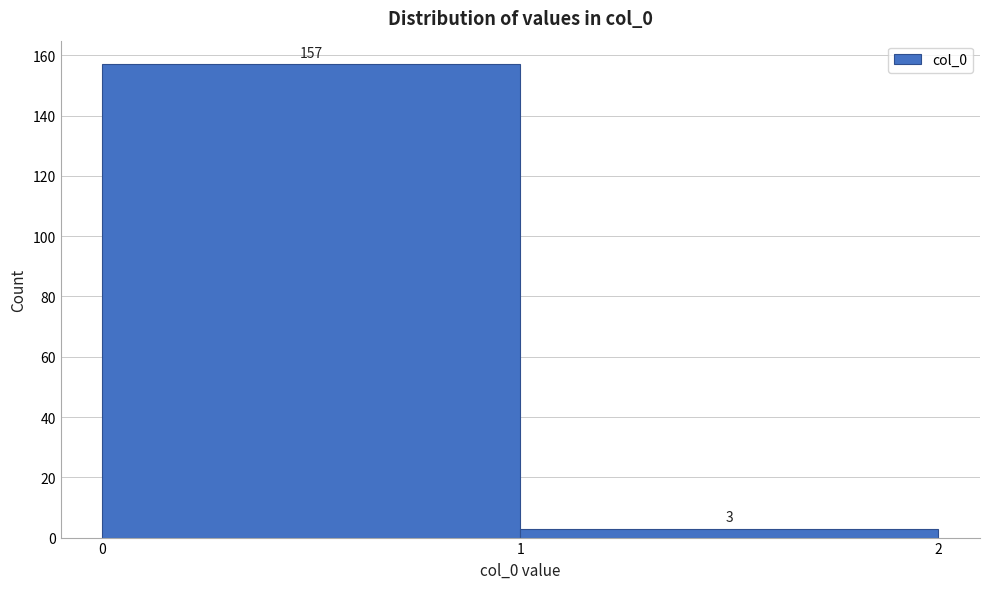

How tall is the bar that spans 0 to 1 on the x-axis?

157